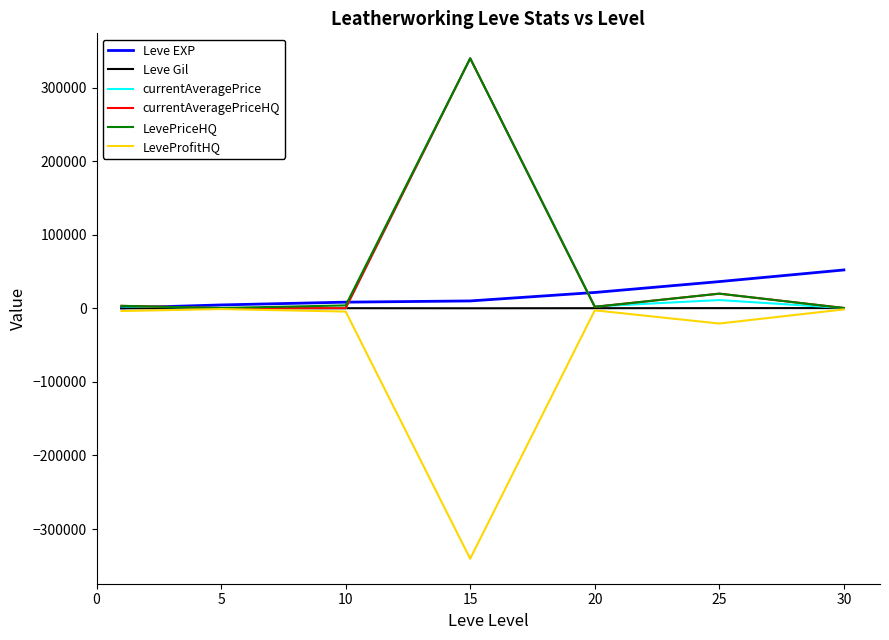

True or false: Leve Gil and LeveProfitHQ intersect in this chart.

False